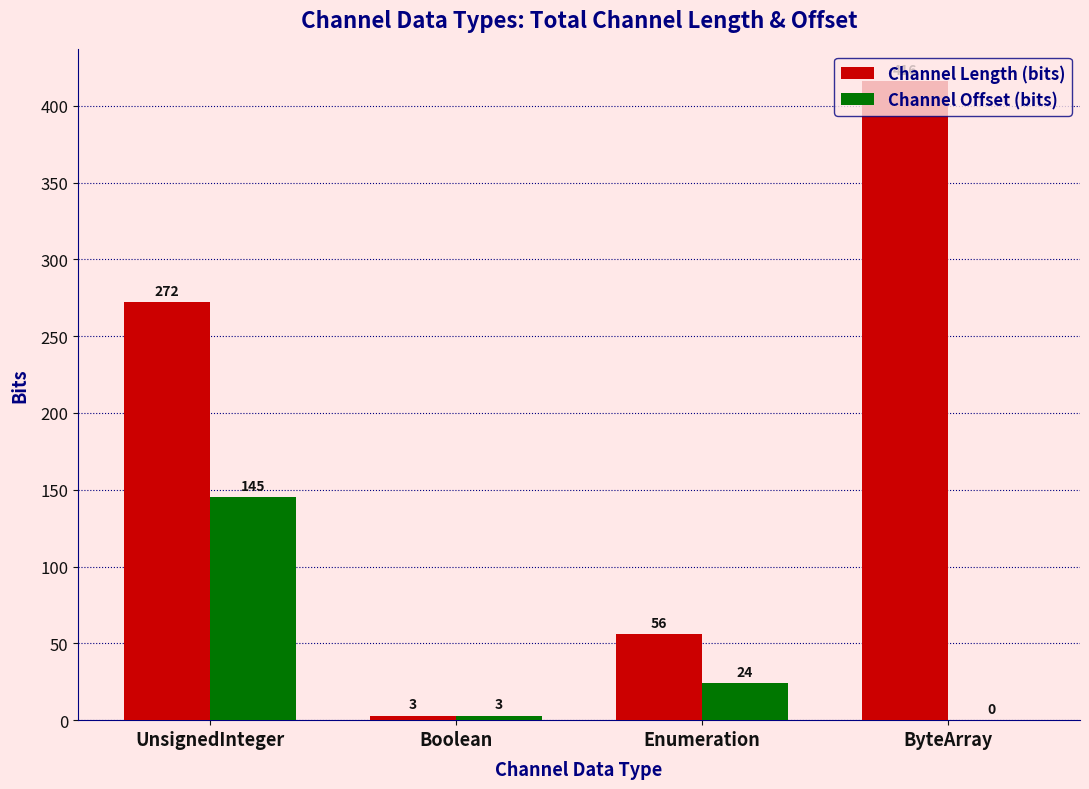

What is the sum of the Channel Offset (bits) values at ByteArray and UnsignedInteger?

145